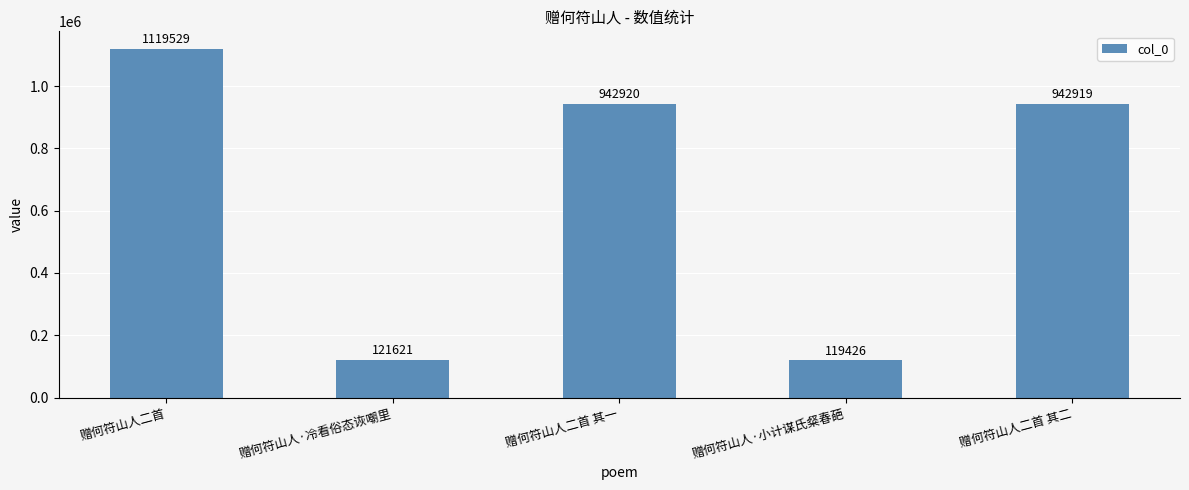

What is the approximate value at 赠何符山人·小计谋氏粲春葩?

119426